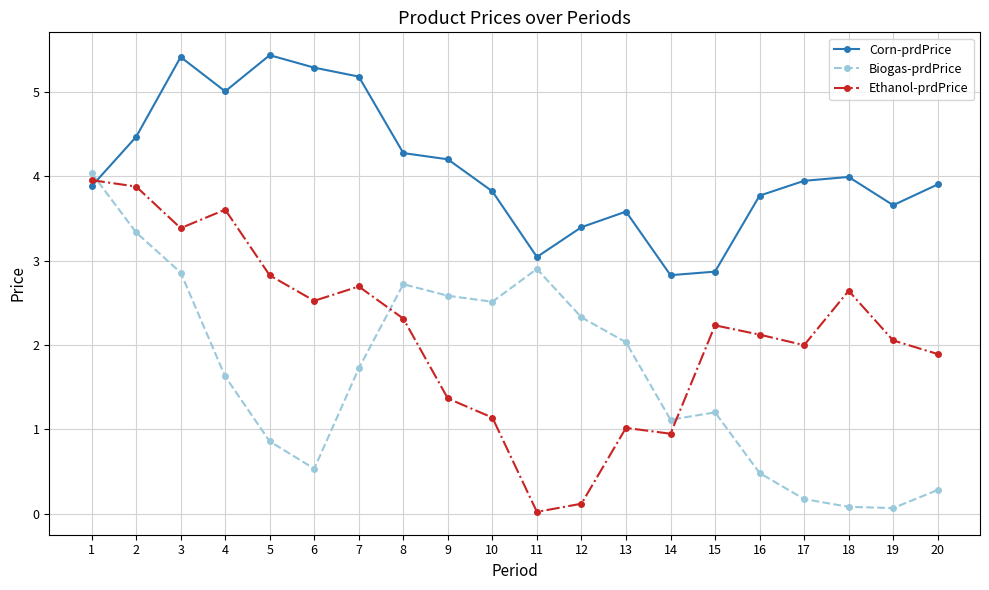

What is the difference between the maximum and minimum values in the Biogas-prdPrice series?

4.0